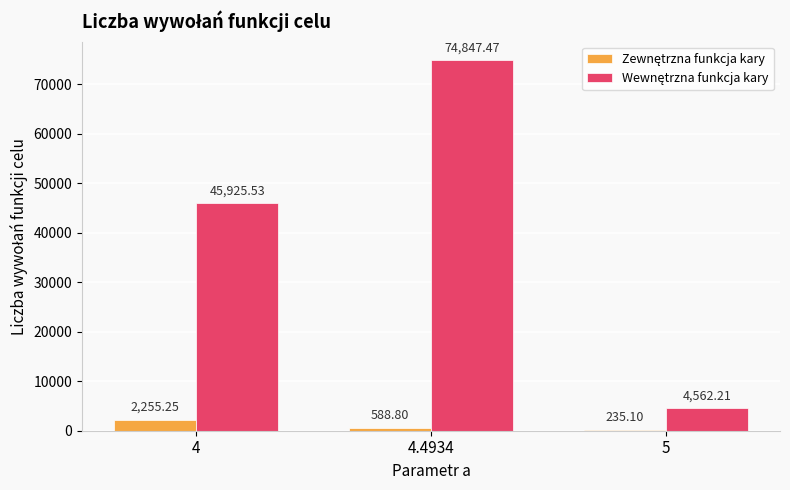

What is the total value across all series at 4.4934?

75436.3